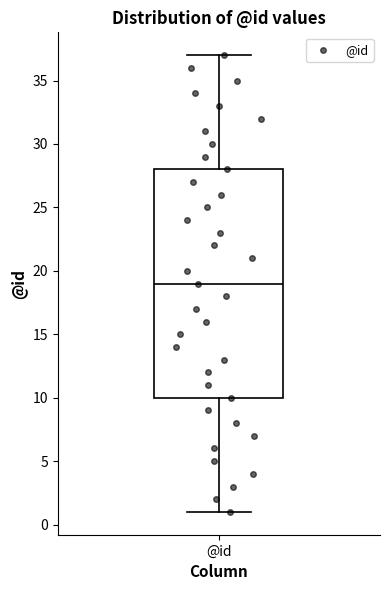

Read this box plot against the y-axis: the position of the median line, the range covered by the box, and the ends of both whiskers. The values are not printed on the chart, so give them approximately, as read against the axis.

median 19, box 10 to 28, whiskers 1 to 37